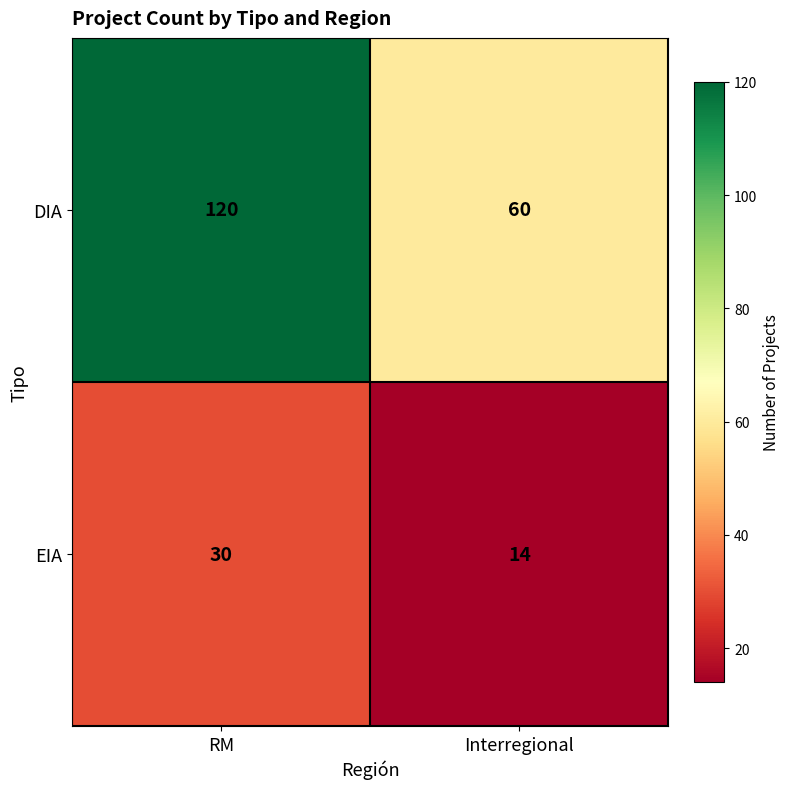

What is the difference between the DIA values at RM and Interregional?

60